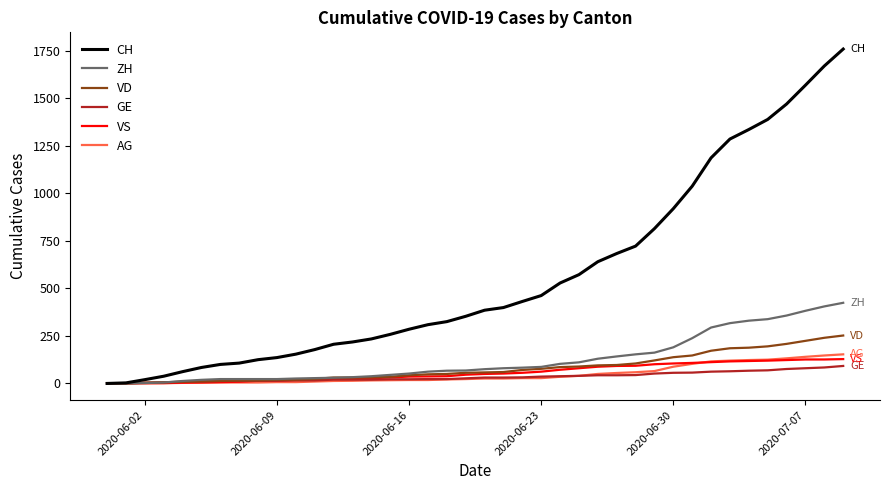

What is the greatest value displayed?

1758